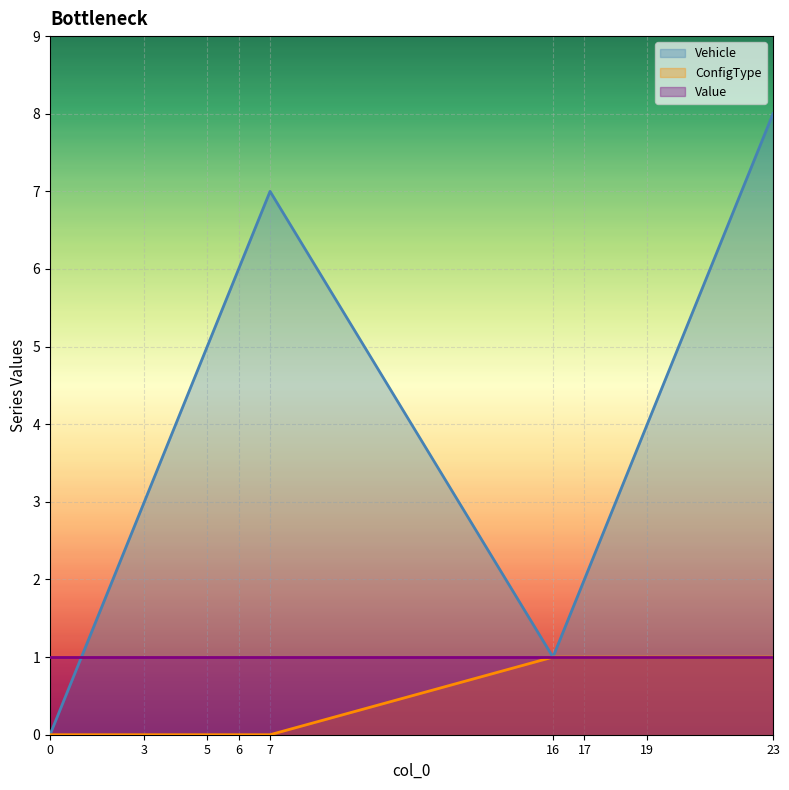

Which series has the widest spread of values?

Vehicle